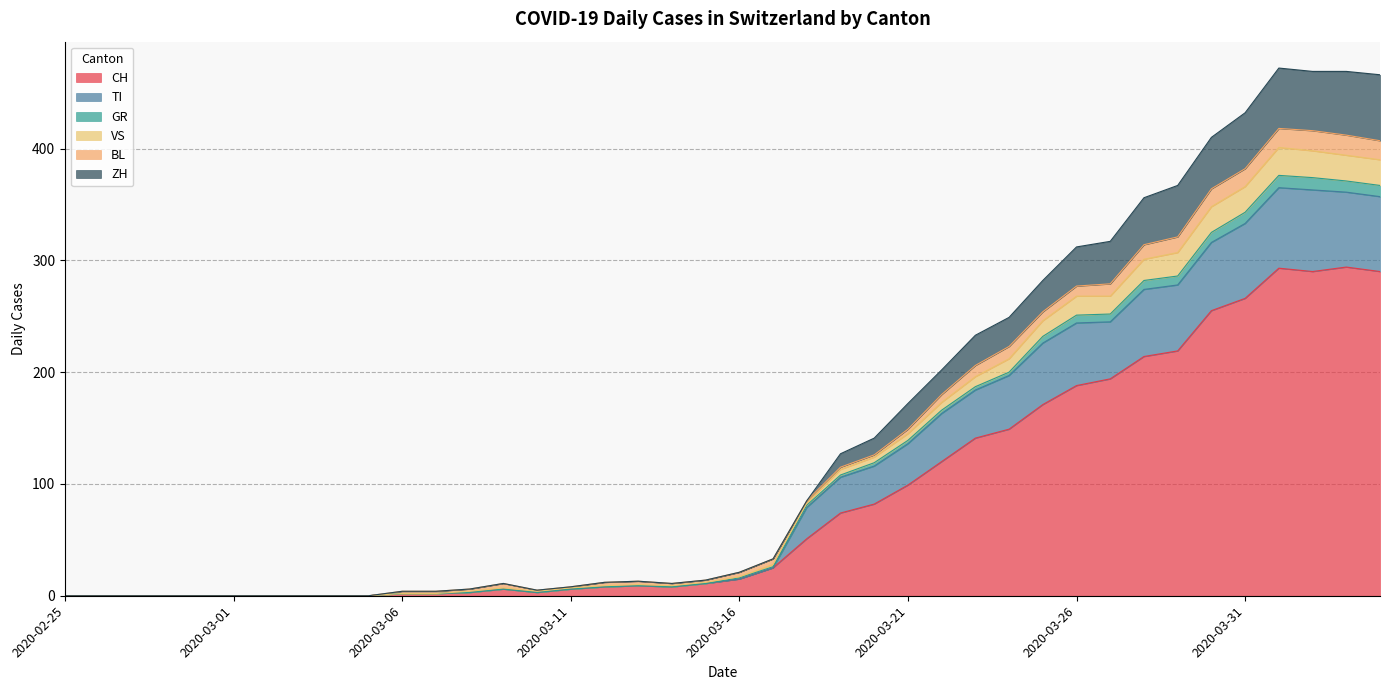

Where is the first local minimum for TI?

2020-03-10